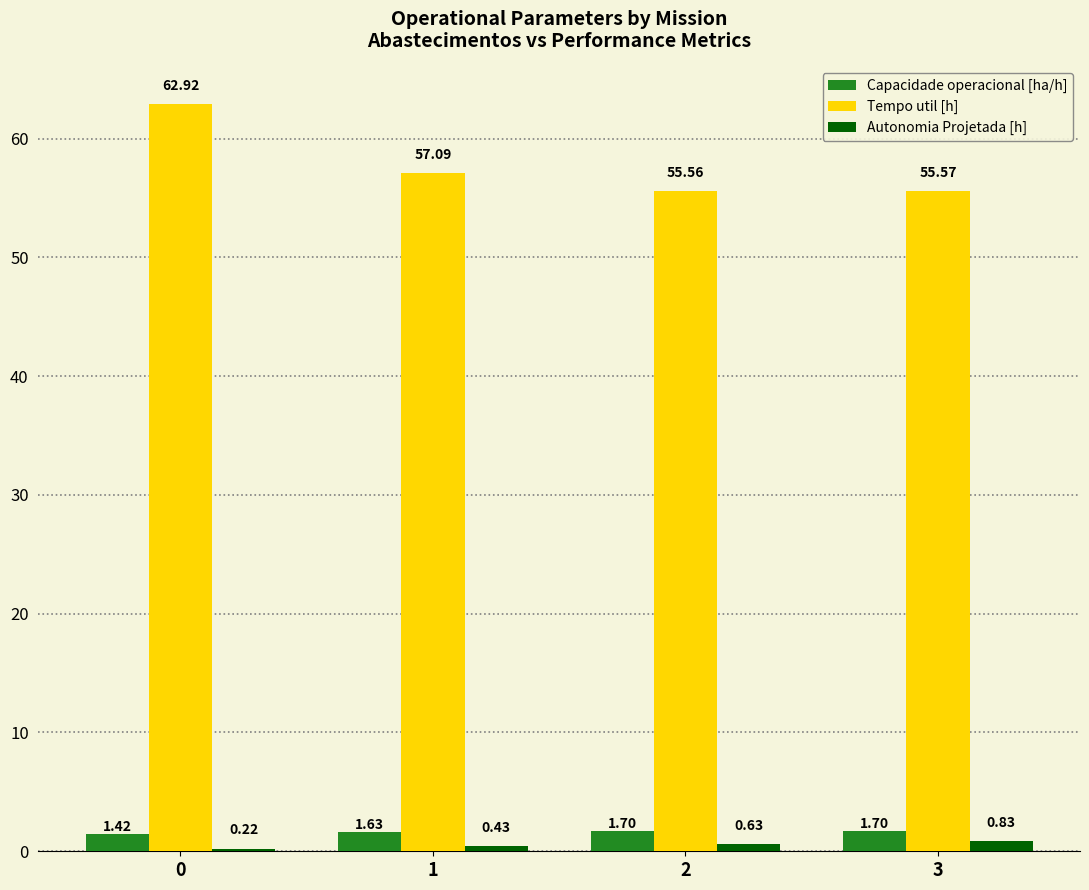

What is the difference between the highest and lowest values at 1?

56.7